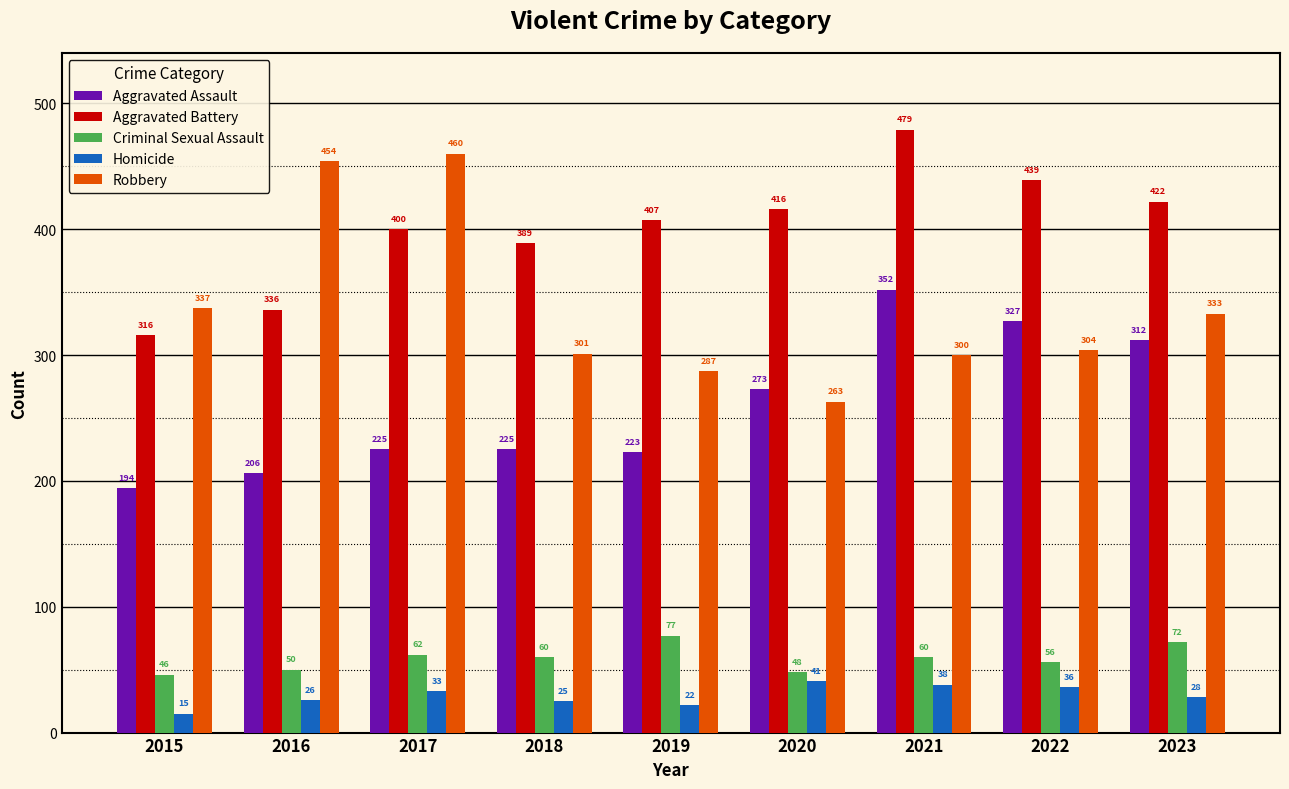

At 2019, list the series in order from largest to smallest.

Aggravated Battery, Robbery, Aggravated Assault, Criminal Sexual Assault, Homicide